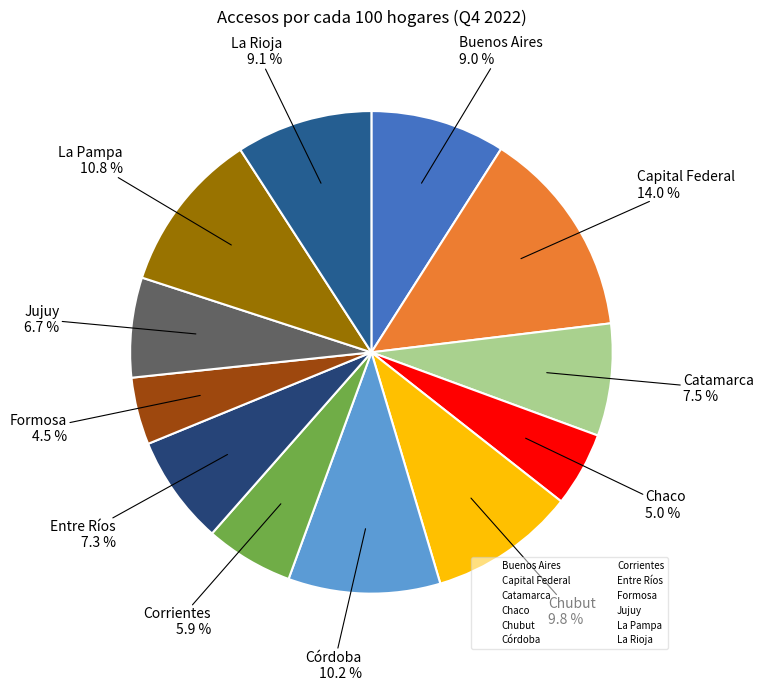

Is the sum of Capital Federal and Chubut greater than half?

No